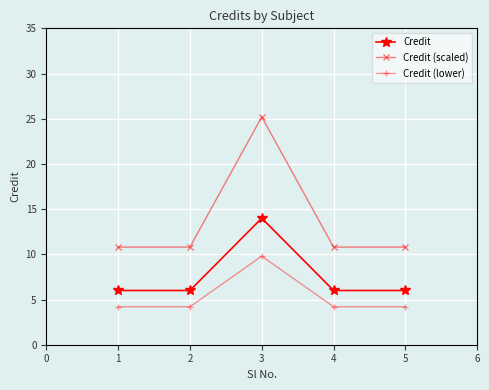

List the series in order of their peak value, lowest first.

Credit (lower), Credit, Credit (scaled)